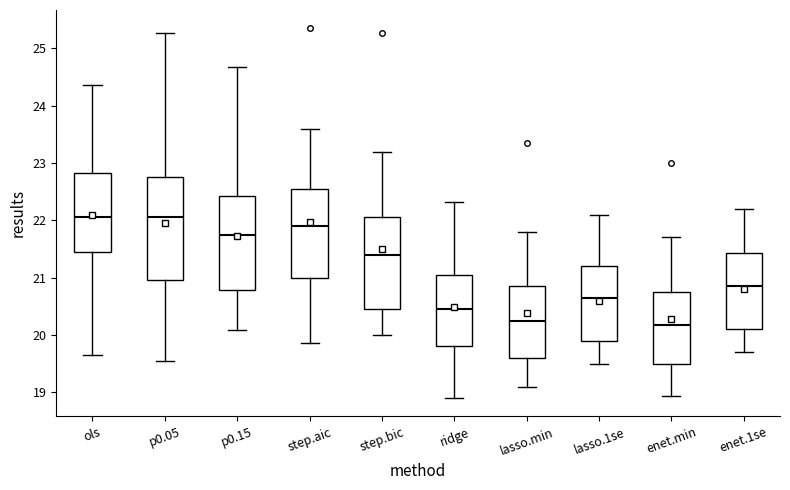

Reading left to right, read every box against the y-axis: the position of its median line, the range the box covers, and the ends of its whiskers. The values are not printed on the chart, so give them approximately, as read against the axis.

ols: median 22.1, box 21.5 to 22.8, whiskers 19.7 to 24.4
p0.05: median 22.1, box 21.0 to 22.8, whiskers 19.5 to 25.3
p0.15: median 21.8, box 20.8 to 22.4, whiskers 20.1 to 24.7
step.aic: median 21.9, box 21.0 to 22.6, whiskers 19.9 to 23.6
step.bic: median 21.4, box 20.5 to 22.1, whiskers 20.0 to 23.2
ridge: median 20.5, box 19.8 to 21.1, whiskers 18.9 to 22.3
lasso.min: median 20.3, box 19.6 to 20.9, whiskers 19.1 to 21.8
lasso.1se: median 20.7, box 19.9 to 21.2, whiskers 19.5 to 22.1
enet.min: median 20.2, box 19.5 to 20.8, whiskers 18.9 to 21.7
enet.1se: median 20.9, box 20.1 to 21.4, whiskers 19.7 to 22.2